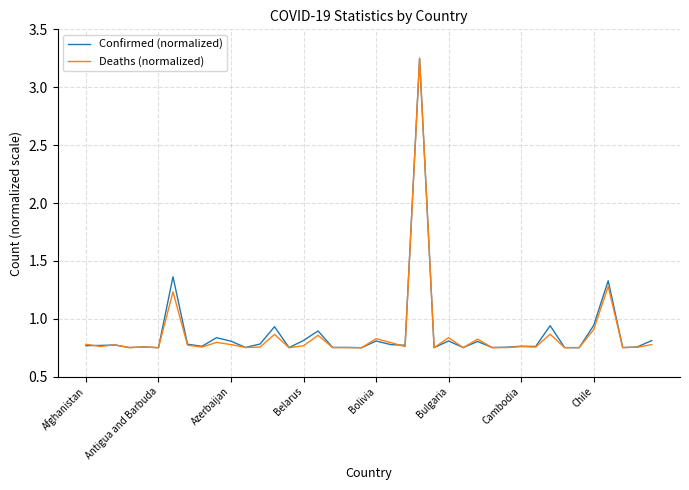

Which series has the largest range (max minus min)?

Deaths (normalized)